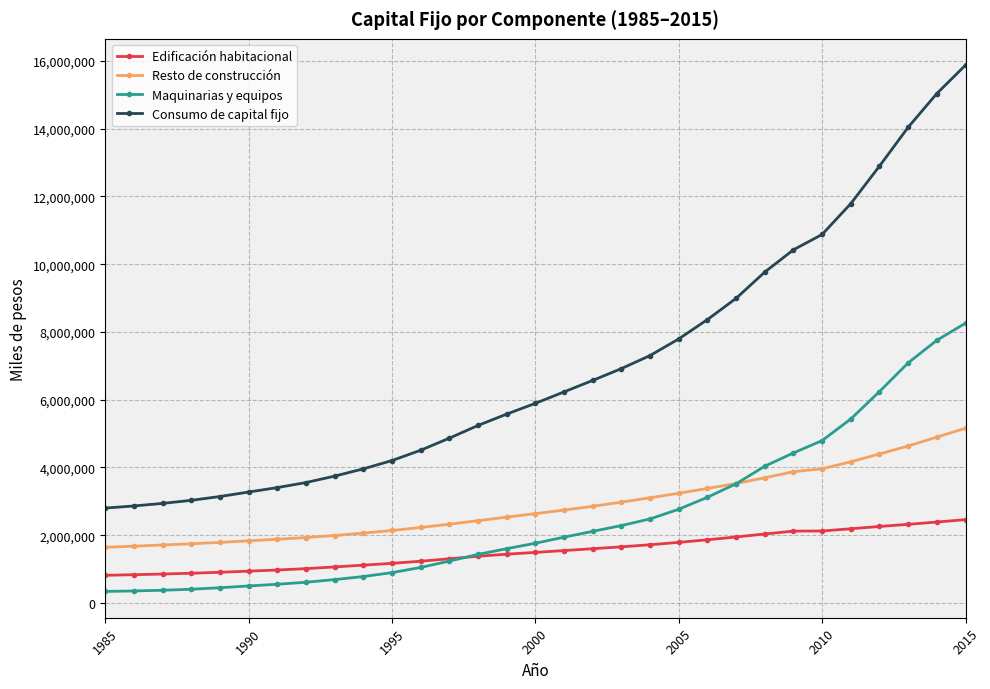

How many intersections are there between Maquinarias y equipos and Edificación habitacional?

1